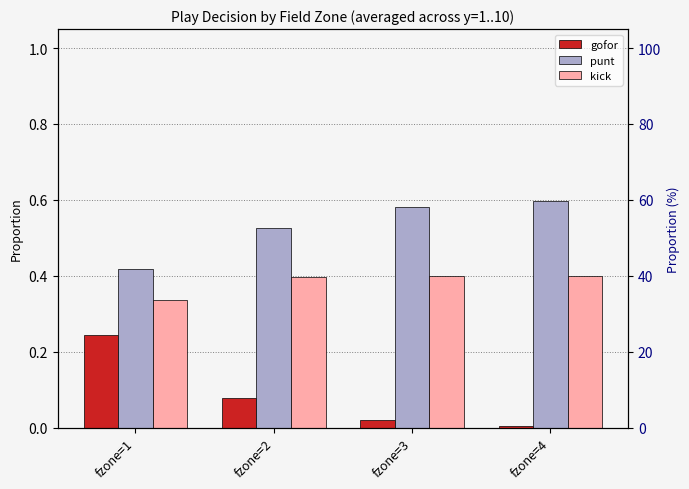

How many categories are shown in the chart?

4